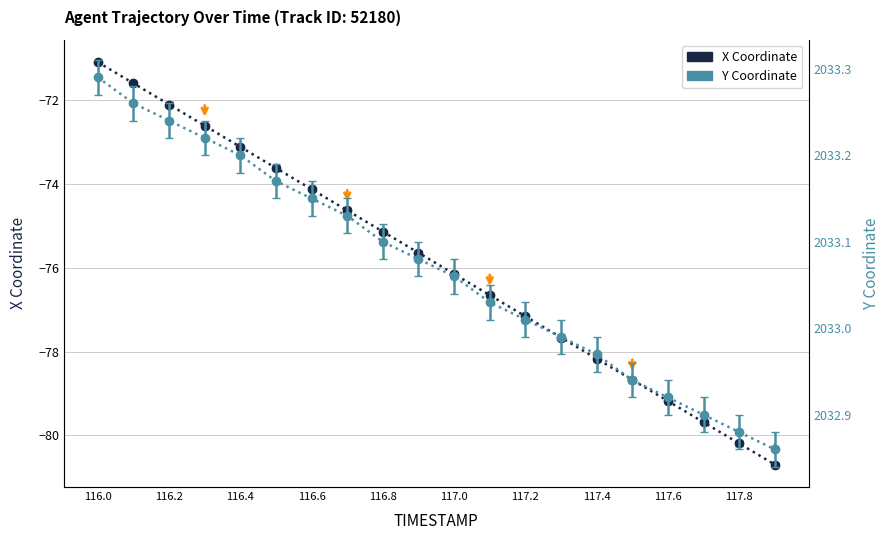

At how many categories does at least one series exceed 1191?

20